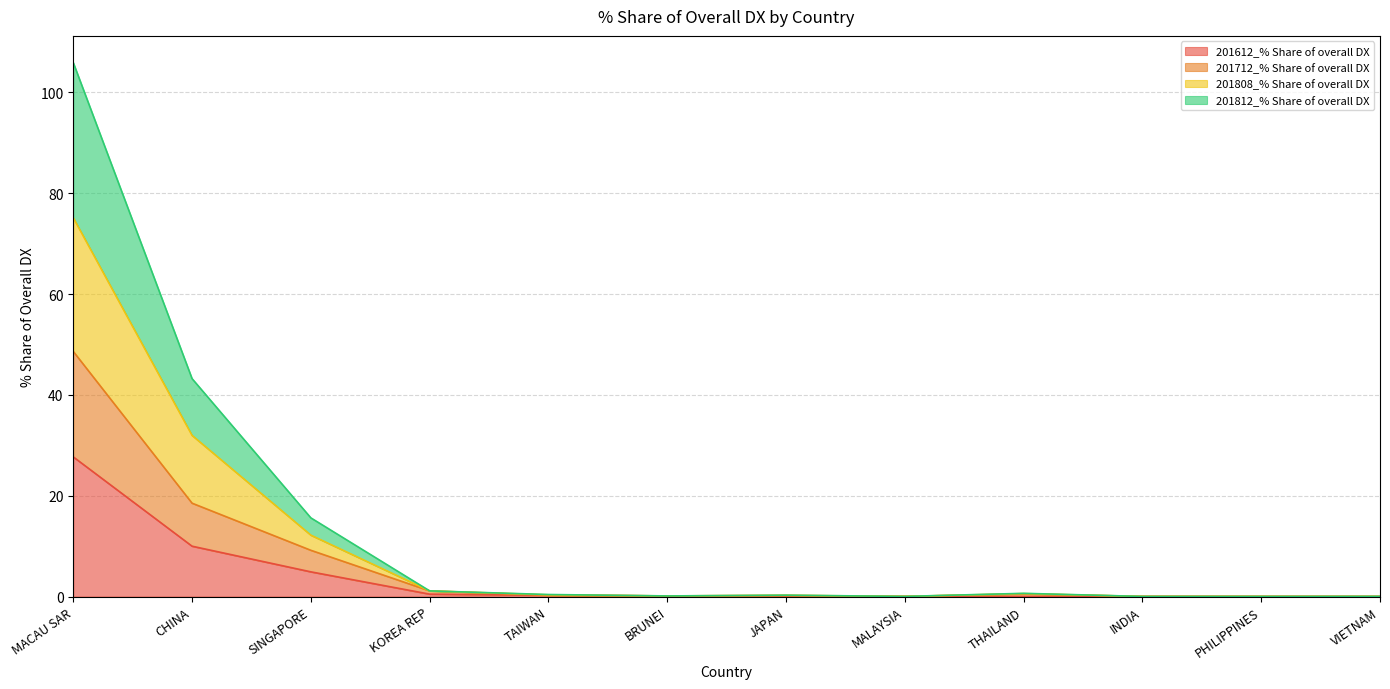

Is it true that 201712_% Share of overall DX equals 0.0 at MALAYSIA?

True